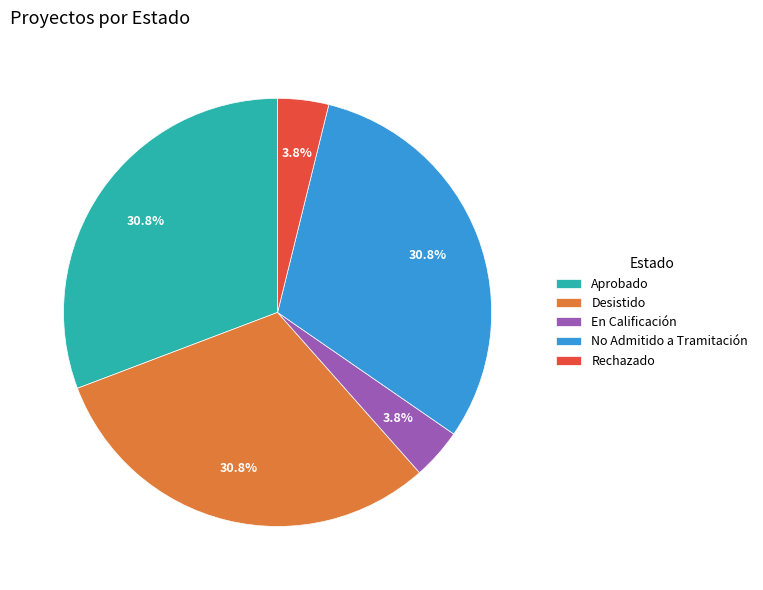

To the nearest percent, what percentage of the pie is No Admitido a Tramitación?

31%